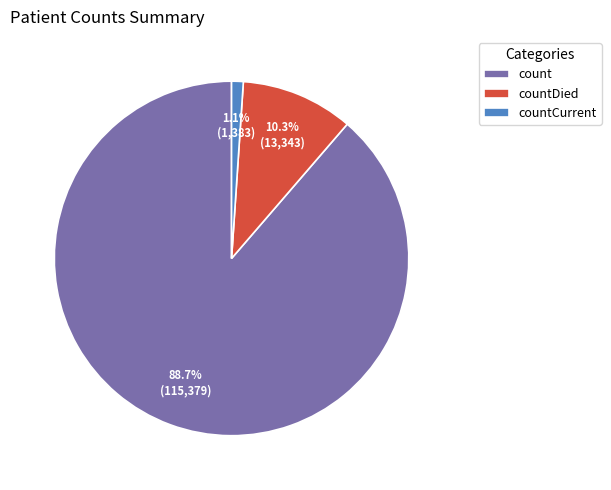

Which has a higher value, countDied or countCurrent?

countDied